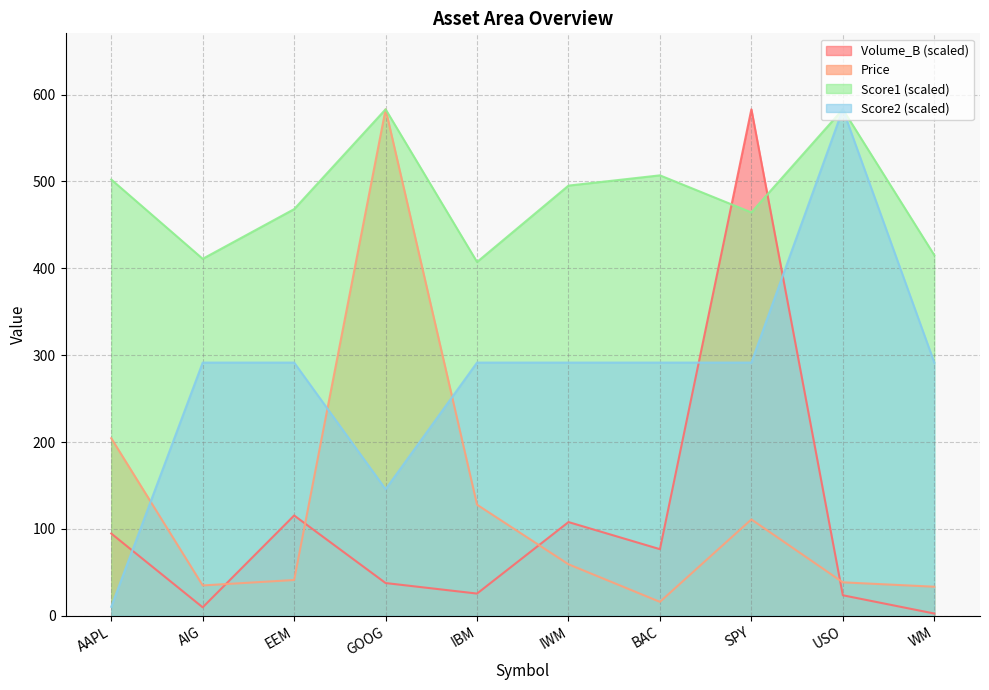

The Volume_B series shows 115.6 at EEM. True or false?

True